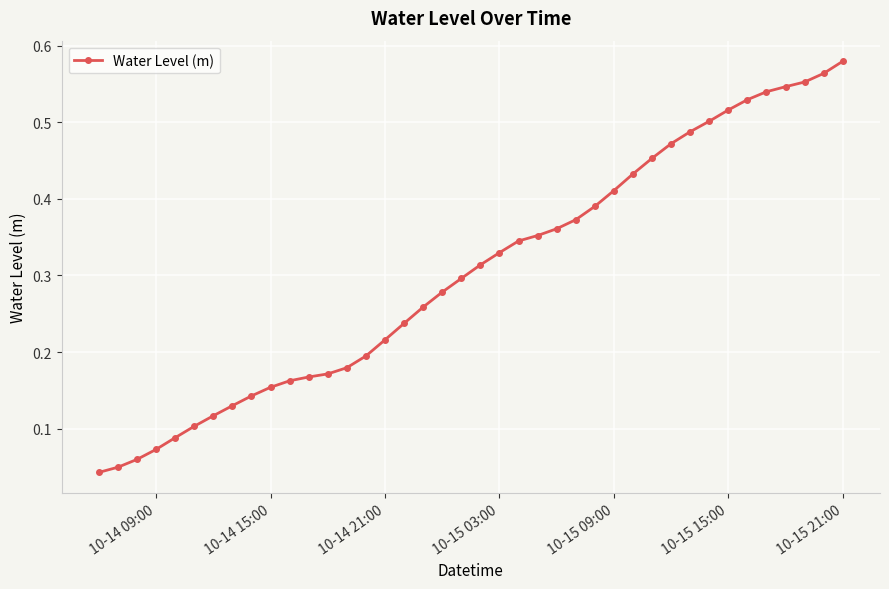

Does the chart have visible grid lines?

Yes